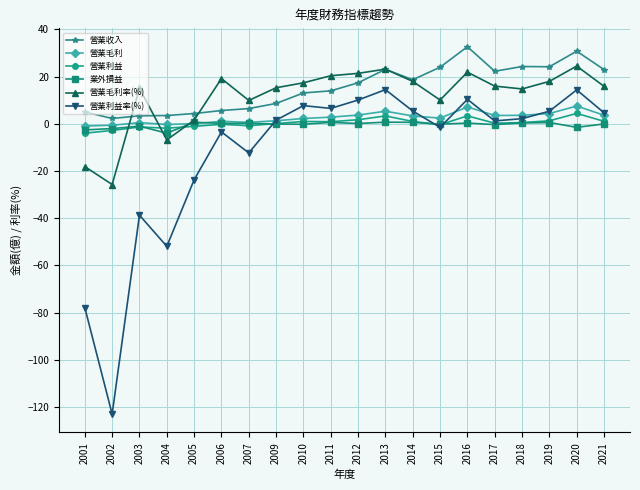

What is the sum of the 營業毛利 values at 2018 and 2010?

5.9